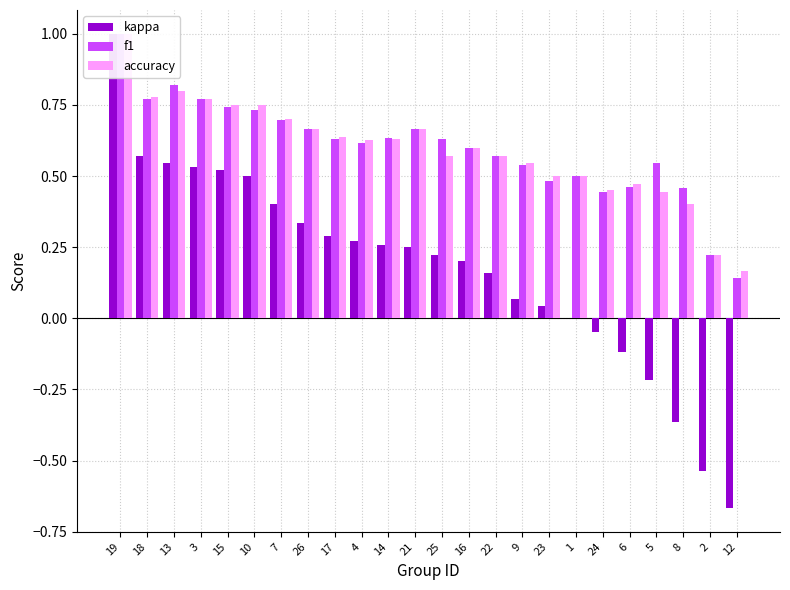

Rank the series by their maximum value, from lowest to highest.

kappa, f1, accuracy